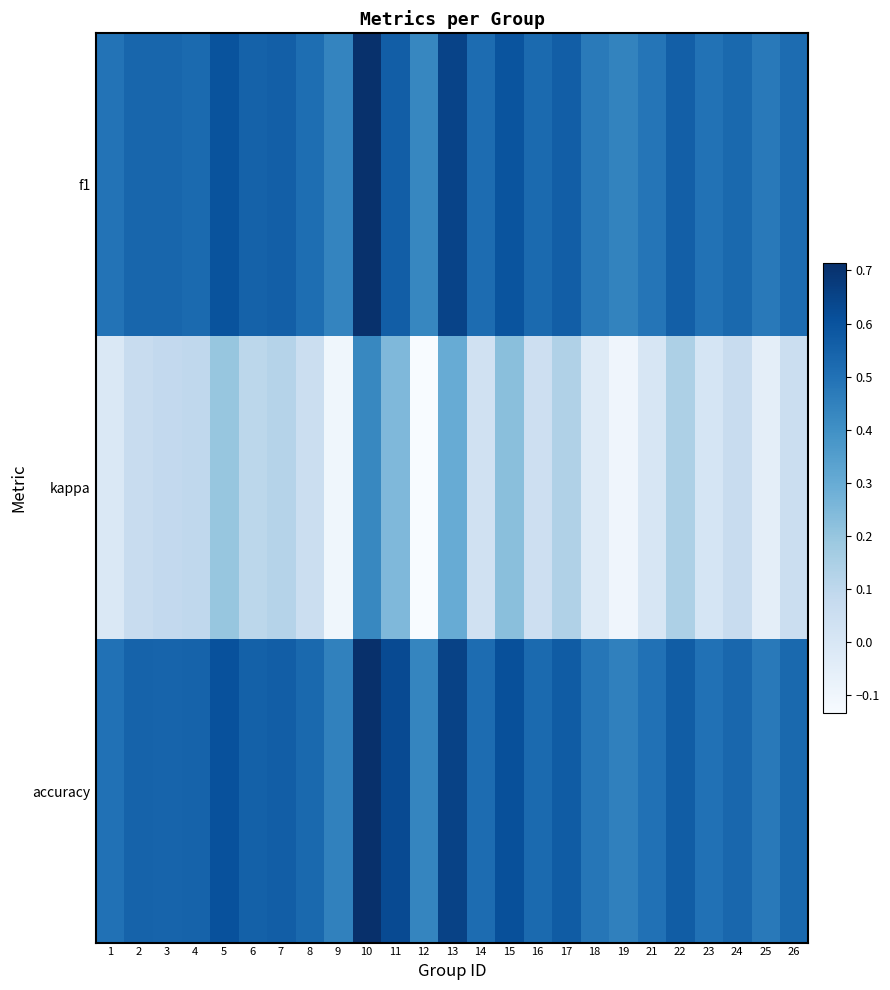

At how many categories does at least one series exceed 0?

25